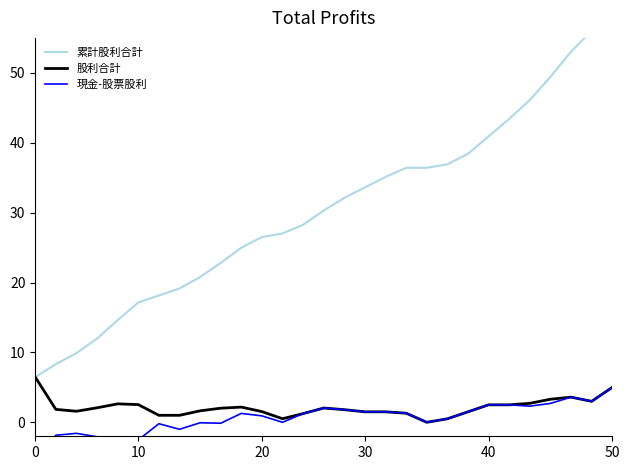

What is the highest value of the 股利合計 series?

6.5